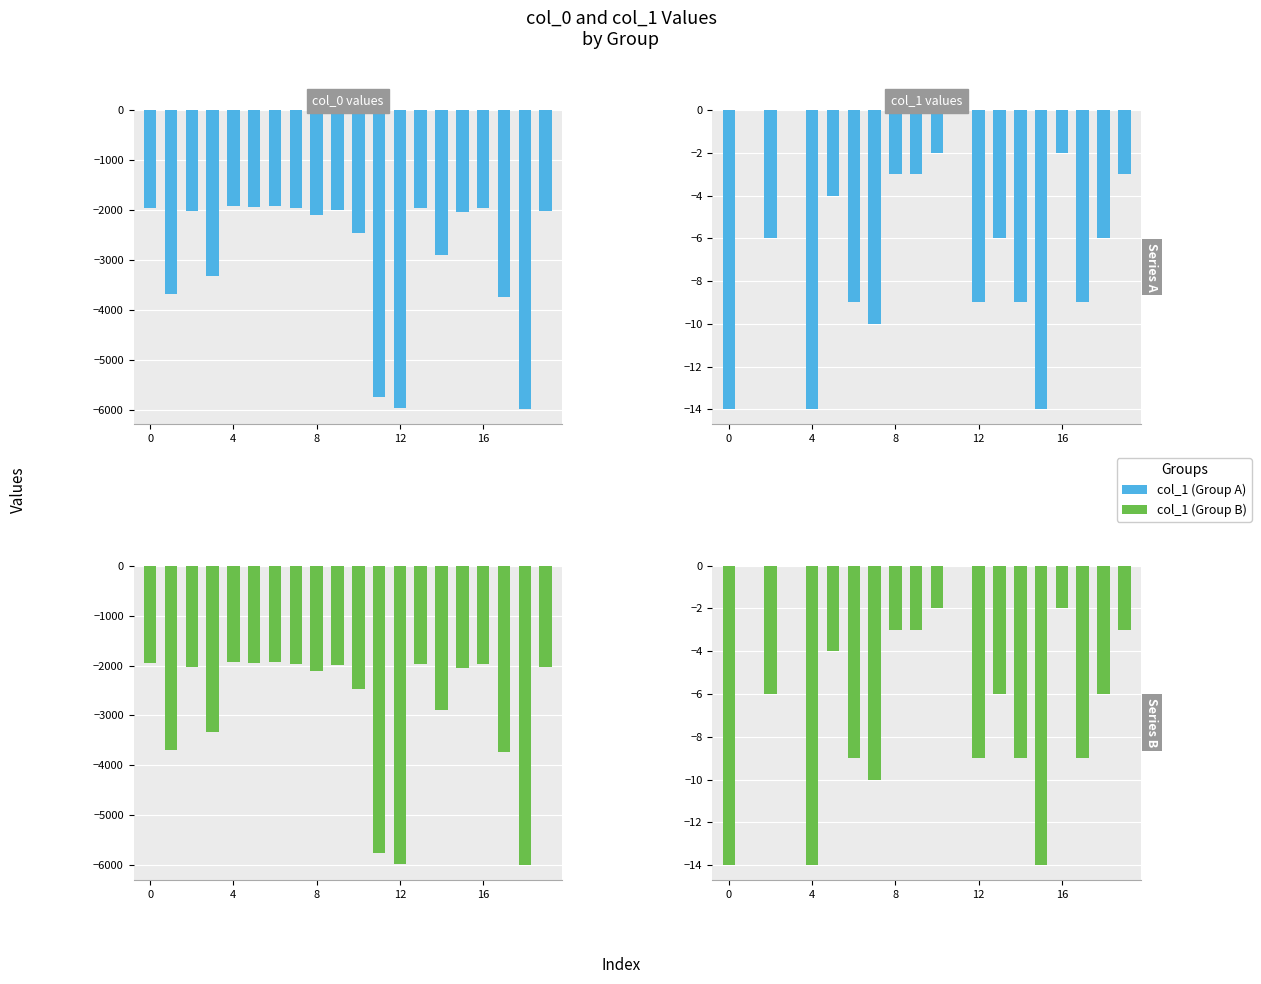

What is the sum of all col_1 (right-bot) values?

-123